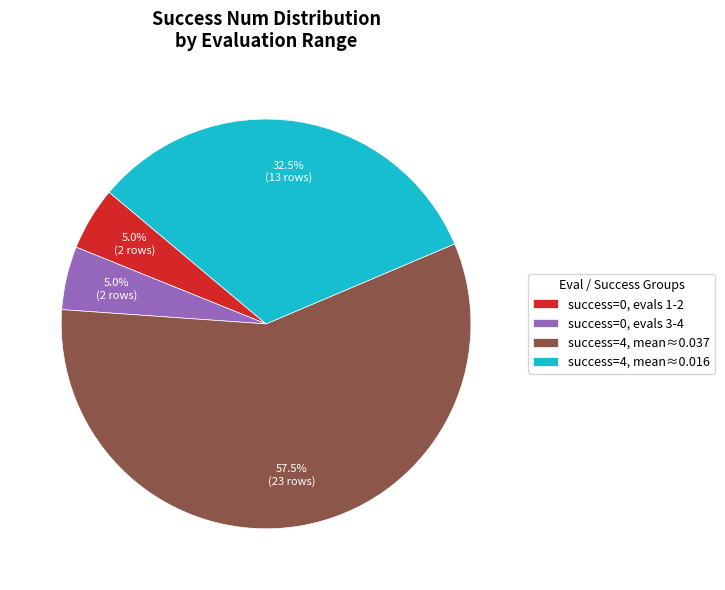

Which has a higher value, success=0, evals 3-4 or success=4, mean≈0.037?

success=4, mean≈0.037